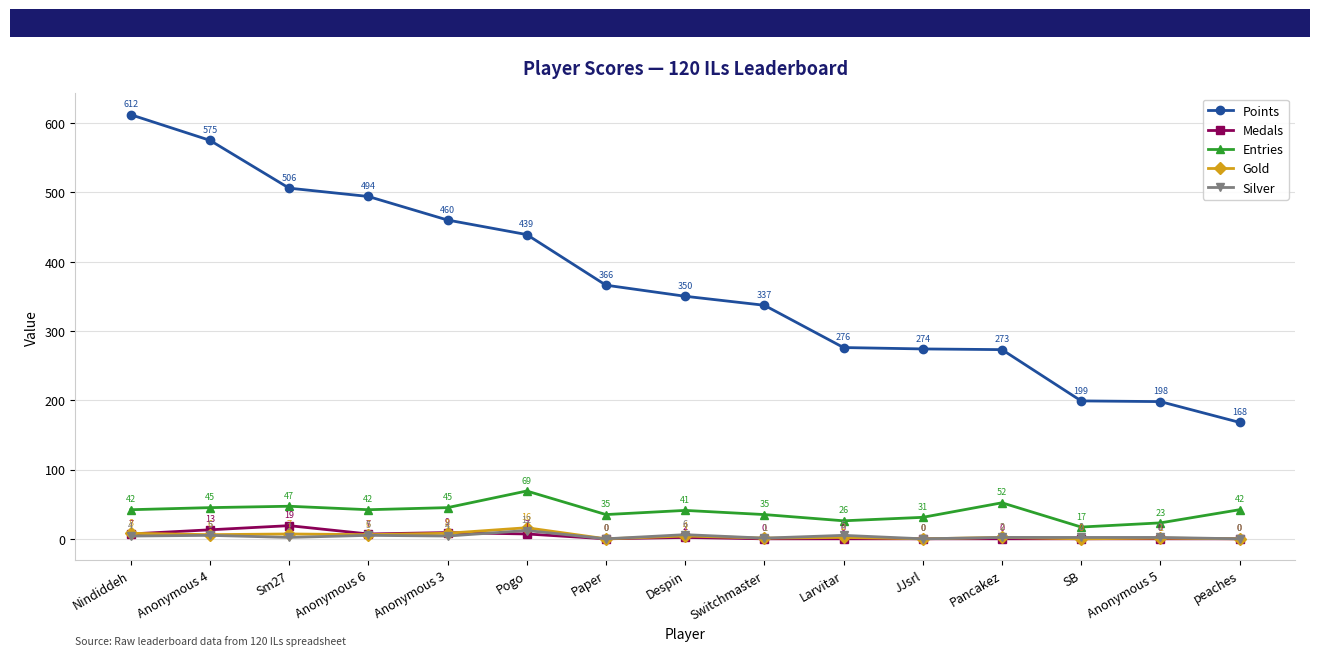

Reading left to right, list all the values displayed in this chart.

Points: Nindiddeh=612	Anonymous 4=575	Sm27=506	Anonymous 6=494	Anonymous 3=460	Pogo=439	Paper=366	Despin=350	Switchmaster=337	Larvitar=276	JJsrl=274	Pancakez=273	SB=199	Anonymous 5=198	peaches=168
Medals: Nindiddeh=7	Anonymous 4=13	Sm27=19	Anonymous 6=7	Anonymous 3=9	Pogo=7	Paper=0	Despin=2	Switchmaster=0	Larvitar=0	JJsrl=0	Pancakez=0	SB=0	Anonymous 5=0	peaches=0
Entries: Nindiddeh=42	Anonymous 4=45	Sm27=47	Anonymous 6=42	Anonymous 3=45	Pogo=69	Paper=35	Despin=41	Switchmaster=35	Larvitar=26	JJsrl=31	Pancakez=52	SB=17	Anonymous 5=23	peaches=42
Gold: Nindiddeh=8	Anonymous 4=6	Sm27=7	Anonymous 6=6	Anonymous 3=8	Pogo=16	Paper=0	Despin=4	Switchmaster=1	Larvitar=2	JJsrl=0	Pancakez=2	SB=0	Anonymous 5=1	peaches=0
Silver: Nindiddeh=4	Anonymous 4=5	Sm27=2	Anonymous 6=5	Anonymous 3=4	Pogo=12	Paper=0	Despin=6	Switchmaster=1	Larvitar=5	JJsrl=0	Pancakez=2	SB=2	Anonymous 5=2	peaches=0